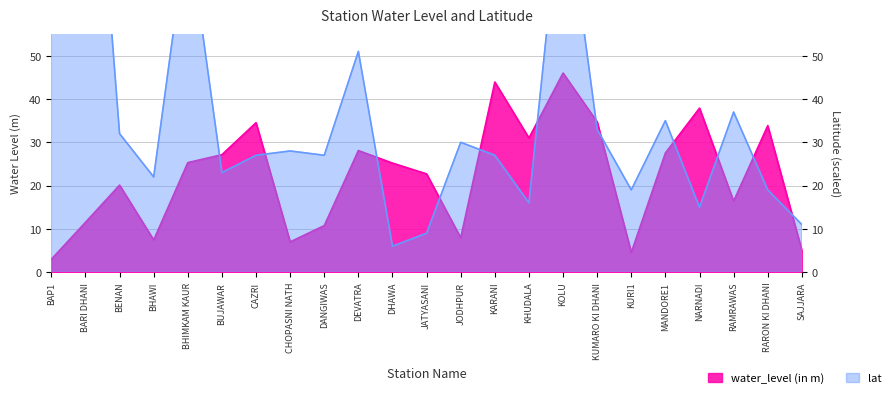

How many distinct data groups are displayed?

2